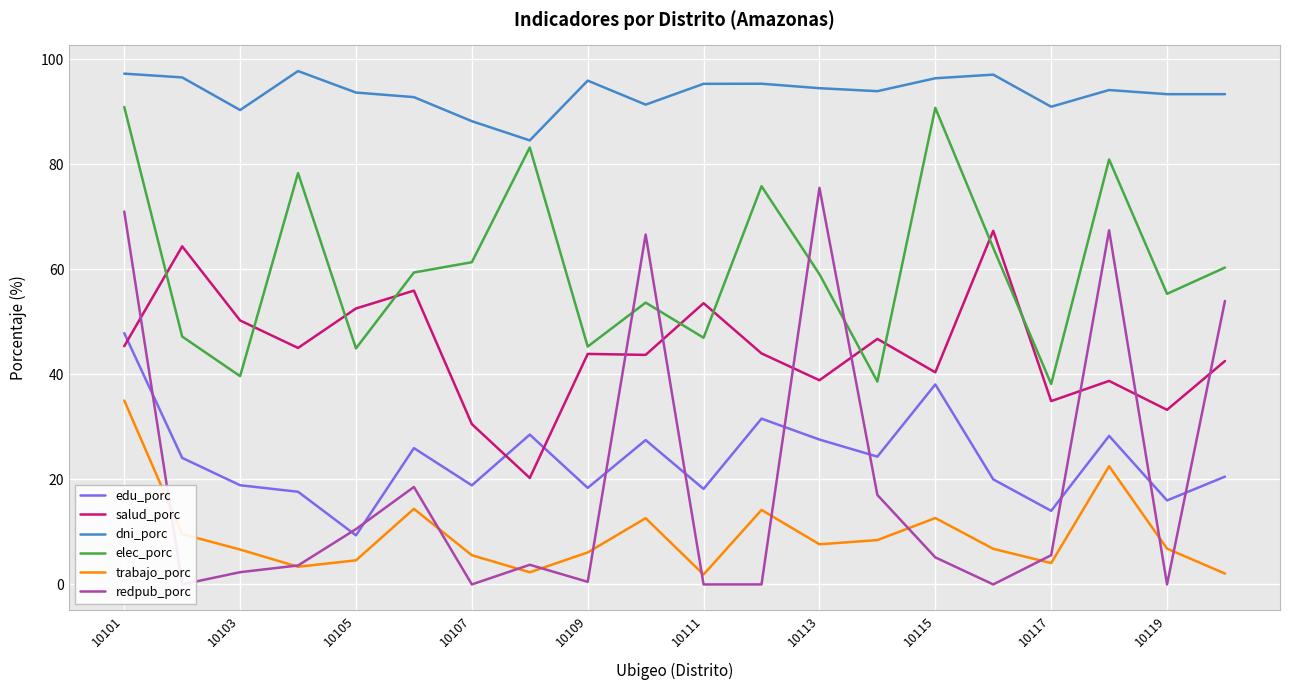

Is it true that dni_porc equals 90.9 at 10117?

True